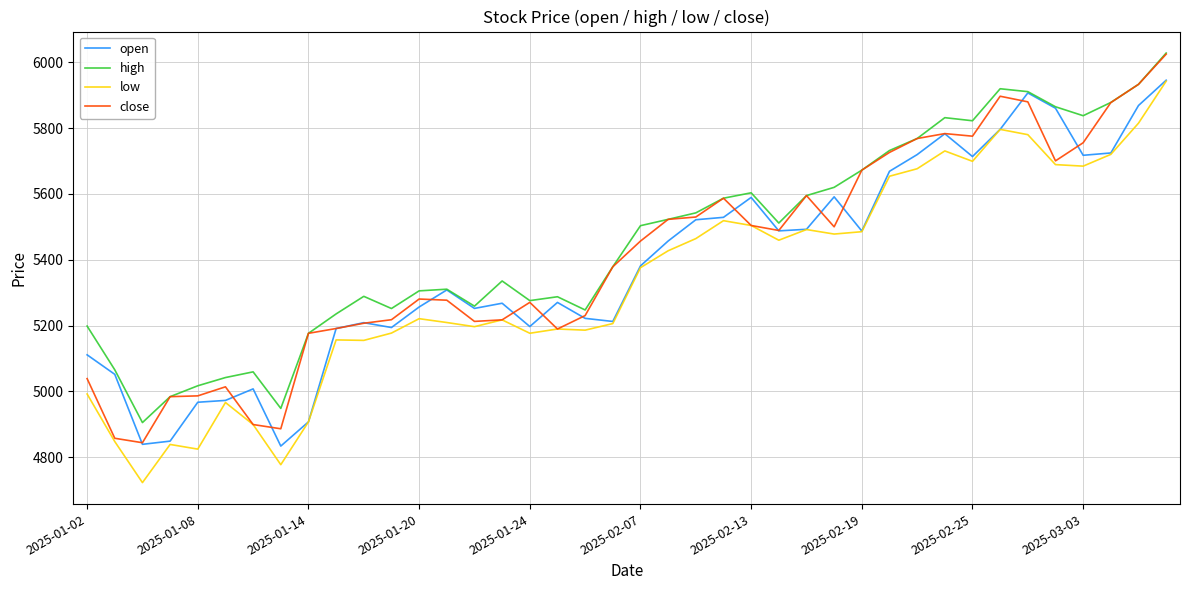

What is the smallest value displayed?

4723.1